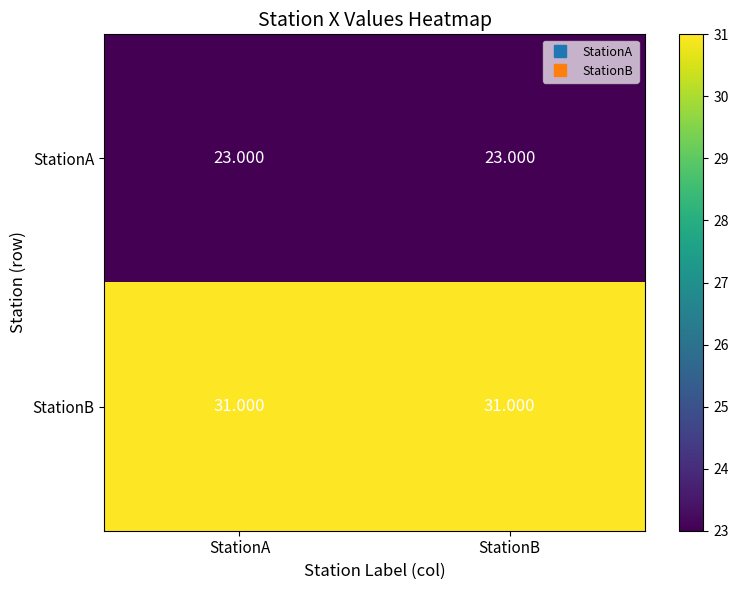

Rank the series at StationA from lowest to highest value.

StationA, StationB